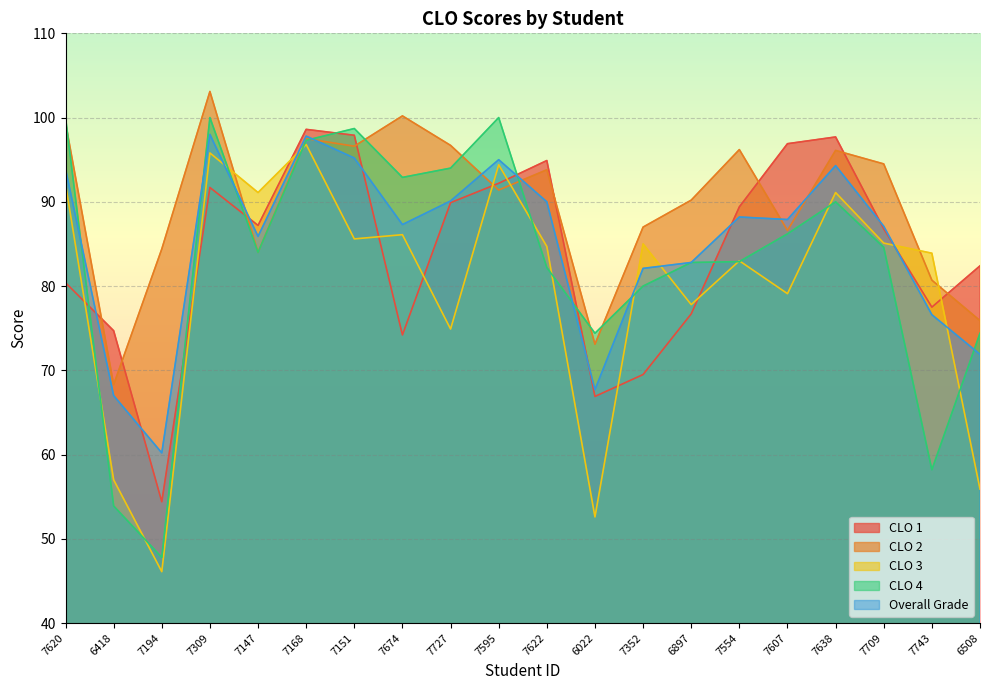

Reading left to right, what are all the values shown in this chart?

CLO 1: 7620=80.4	6418=74.7	7194=54.4	7309=91.7	7147=87.2	7168=98.6	7151=97.9	7674=74.2	7727=89.9	7595=92.2	7622=94.9	6022=66.9	7352=69.5	6897=76.7	7554=89.4	7607=96.9	7638=97.7	7709=86.8	7743=77.5	6508=82.4
CLO 2: 7620=99.4	6418=68.3	7194=84.4	7309=103.1	7147=84.0	7168=97.5	7151=96.6	7674=100.2	7727=96.7	7595=91.4	7622=93.8	6022=73.1	7352=87.0	6897=90.2	7554=96.2	7607=86.6	7638=96.1	7709=94.5	7743=80.7	6508=75.9
CLO 3: 7620=92.1	6418=57.0	7194=46.1	7309=95.8	7147=91.1	7168=96.8	7151=85.6	7674=86.1	7727=74.9	7595=94.4	7622=84.7	6022=52.6	7352=85.0	6897=77.8	7554=83.0	7607=79.1	7638=91.1	7709=85.1	7743=83.9	6508=55.9
CLO 4: 7620=100.0	6418=53.9	7194=47.8	7309=100.0	7147=84.0	7168=97.3	7151=98.7	7674=92.9	7727=94.0	7595=100.0	7622=82.2	6022=74.4	7352=80.0	6897=82.8	7554=82.9	7607=86.2	7638=90.0	7709=84.6	7743=58.2	6508=74.4
Overall Grade: 7620=93.9	6418=67.0	7194=60.2	7309=98.0	7147=85.9	7168=97.8	7151=95.2	7674=87.3	7727=90.1	7595=95.0	7622=90.0	6022=67.7	7352=82.1	6897=82.8	7554=88.2	7607=87.9	7638=94.3	7709=87.1	7743=76.6	6508=71.9